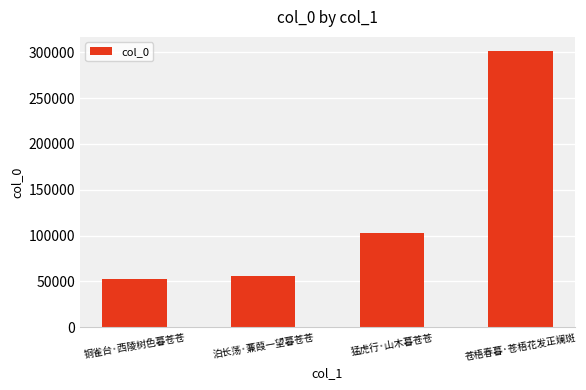

List the labels in order of value, smallest first.

铜雀台·西陵树色暮苍苍, 泊长荡·蒹葭一望暮苍苍, 猛虎行·山木暮苍苍, 苍梧春暮·苍梧花发正斓斑